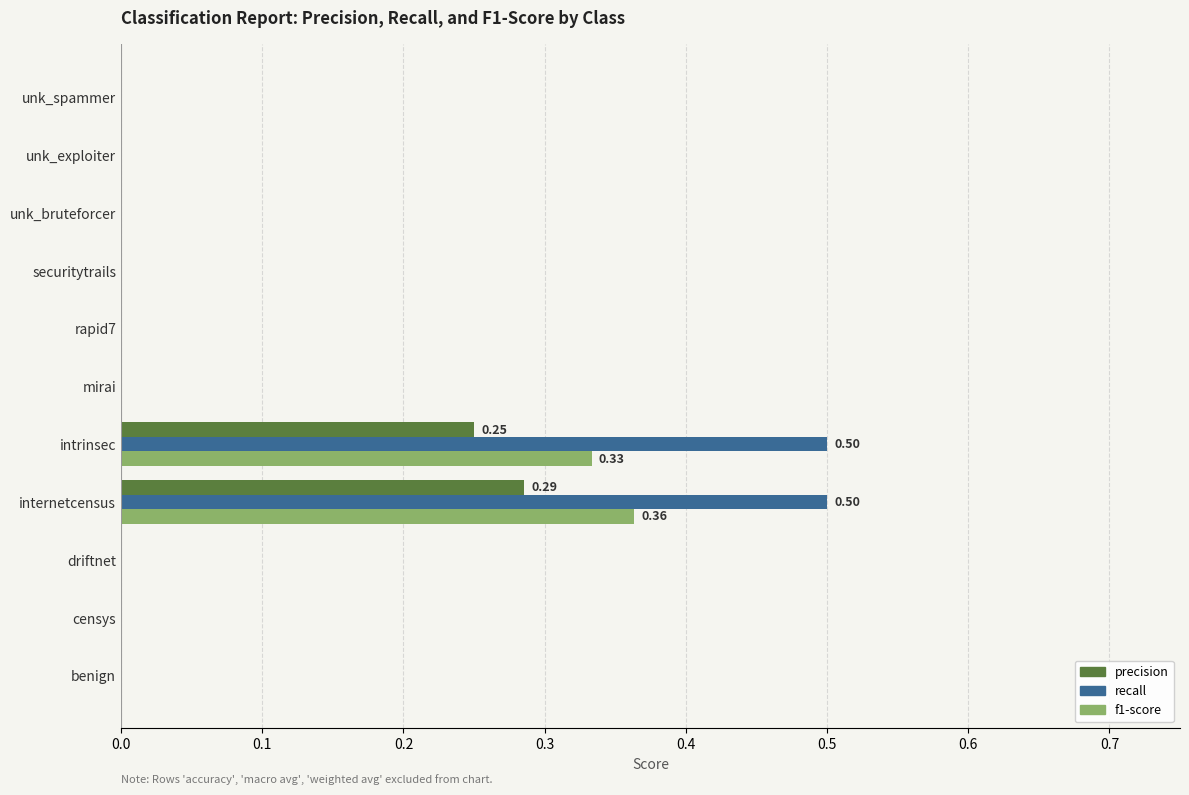

At which category is the sum across all series the highest?

internetcensus